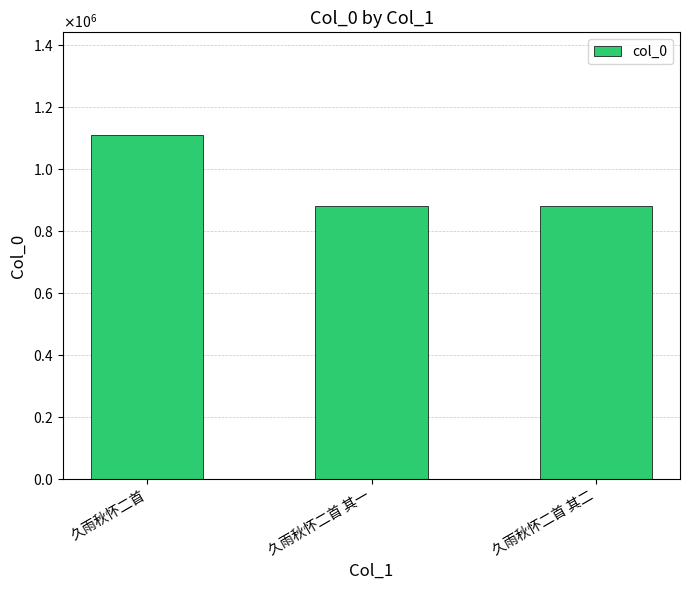

Reading left to right, extract all data points from this chart.

久雨秋怀二首=1109218	久雨秋怀二首 其一=879543	久雨秋怀二首 其二=879542